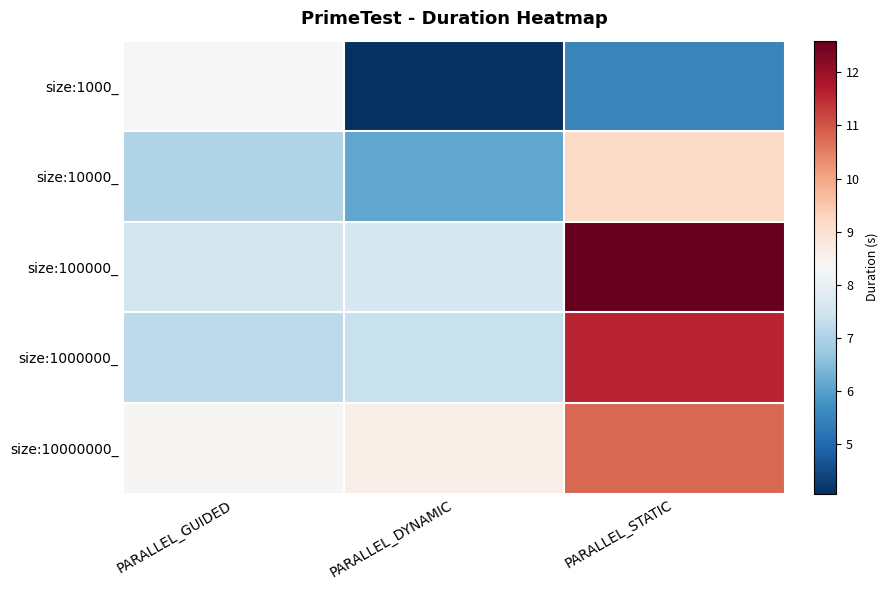

Reading left to right, extract all data points from this chart.

size:1000_: PARALLEL_GUIDED=8.4	PARALLEL_DYNAMIC=4.1	PARALLEL_STATIC=5.5
size:10000_: PARALLEL_GUIDED=7.0	PARALLEL_DYNAMIC=6.1	PARALLEL_STATIC=9.2
size:100000_: PARALLEL_GUIDED=7.5	PARALLEL_DYNAMIC=7.7	PARALLEL_STATIC=12.6
size:1000000_: PARALLEL_GUIDED=7.2	PARALLEL_DYNAMIC=7.4	PARALLEL_STATIC=11.6
size:10000000_: PARALLEL_GUIDED=8.4	PARALLEL_DYNAMIC=8.6	PARALLEL_STATIC=10.8